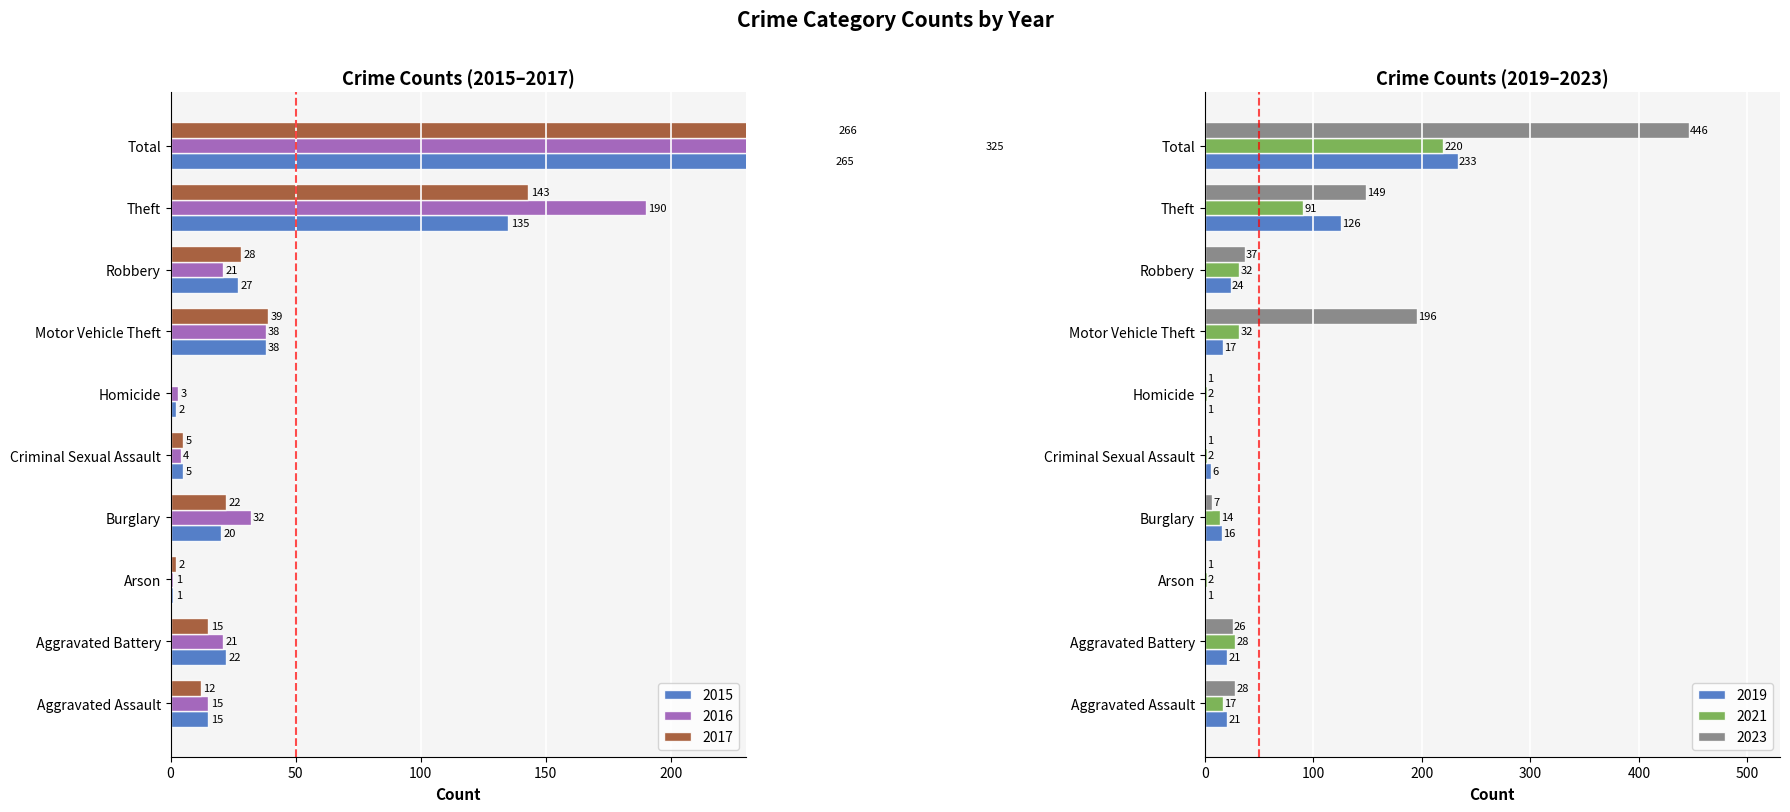

Which series has the widest spread of values?

2023